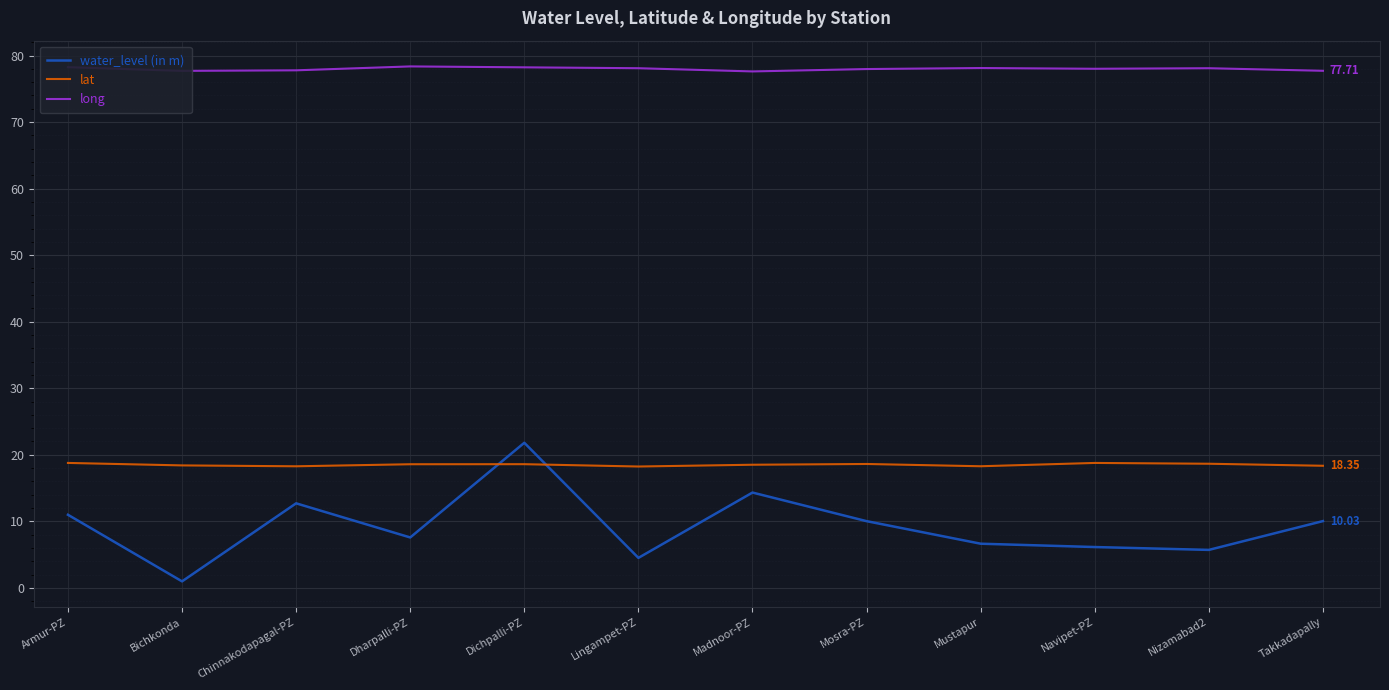

Which series has the largest total across all categories?

long